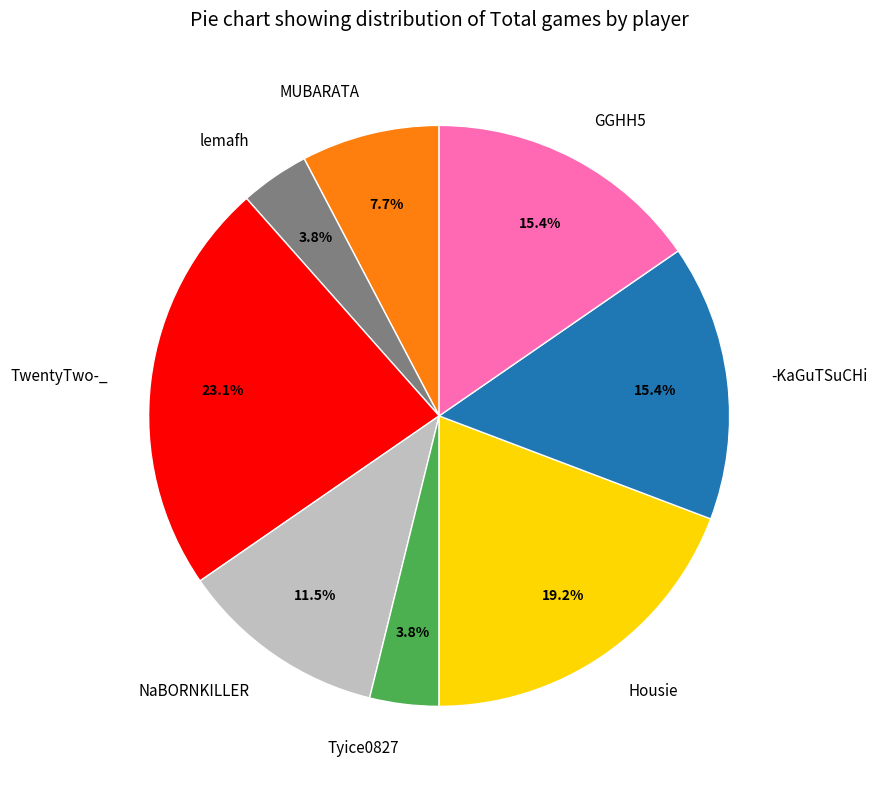

The lemafh slice represents 4% of the pie. True or false?

True